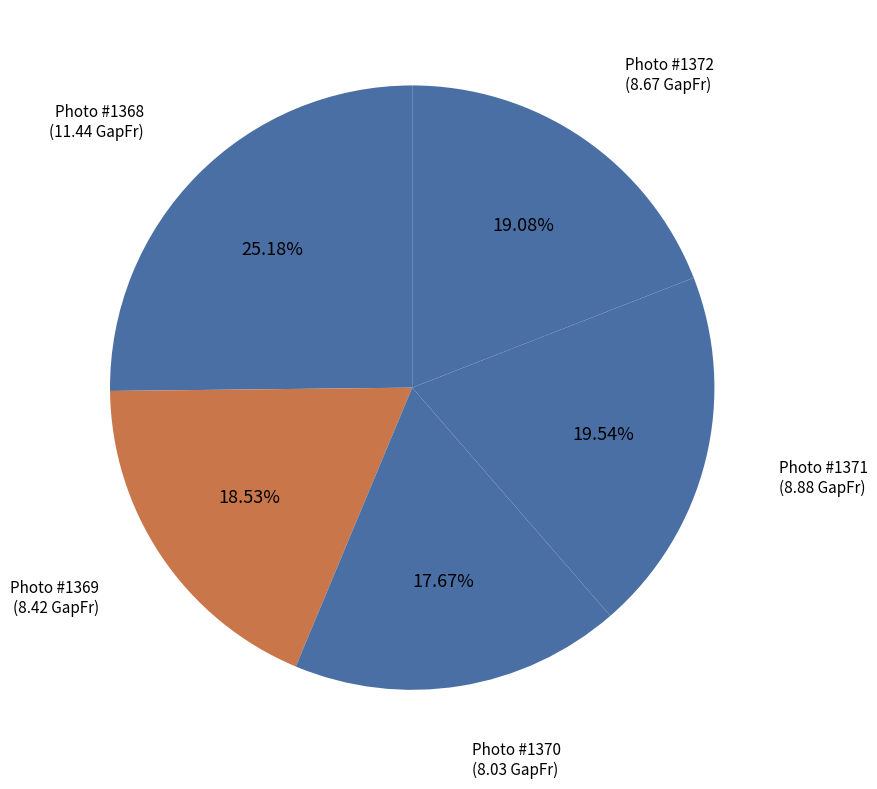

Is there any slice that represents more than half of the pie?

No